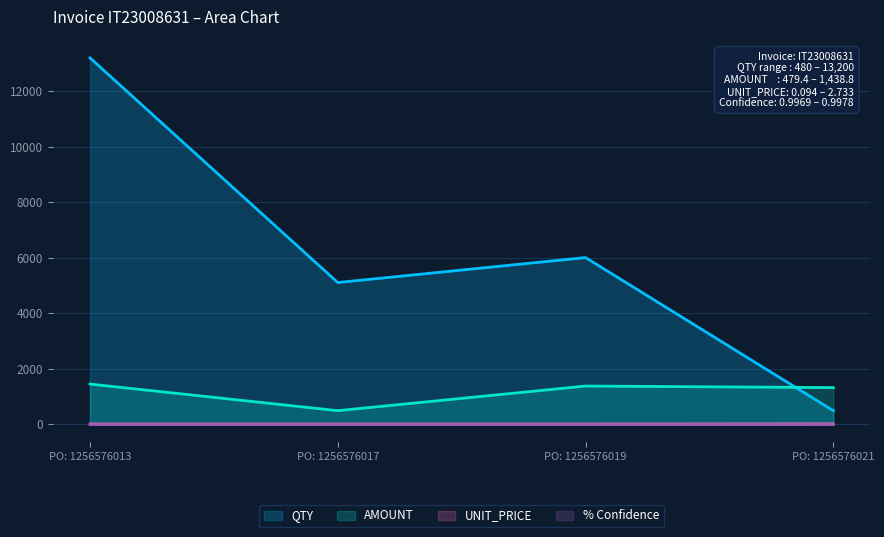

What is the maximum value for AMOUNT?

1438.8